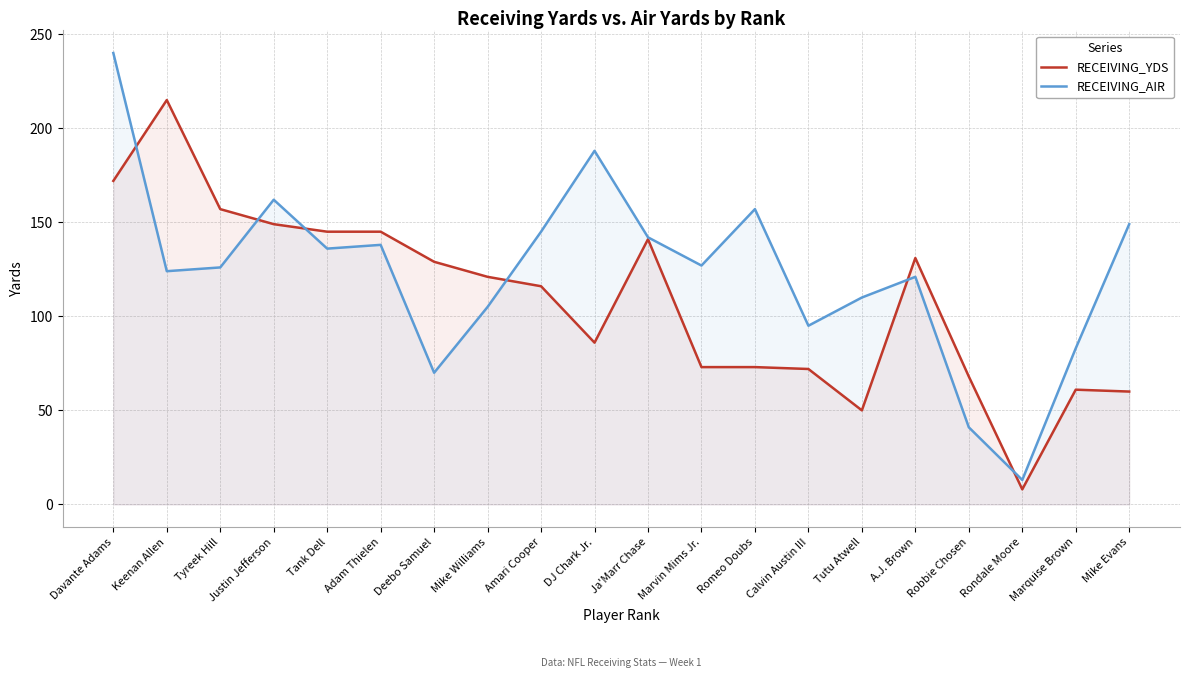

Is the value of RECEIVING_AIR at Mike Williams greater than the value of RECEIVING_YDS at Deebo Samuel?

No